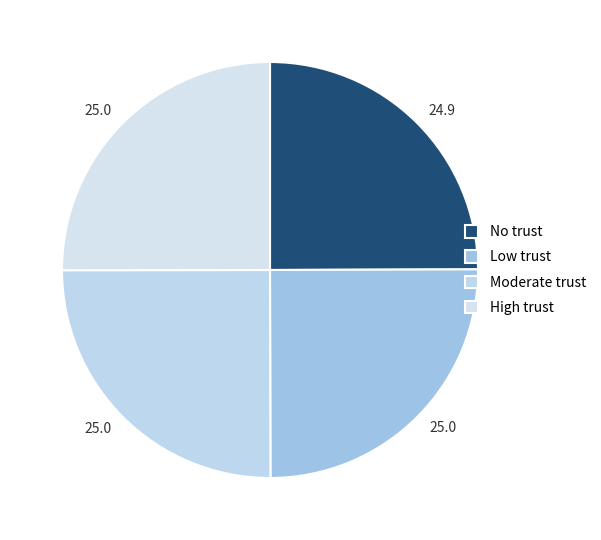

Is there any slice that represents more than half of the pie?

No